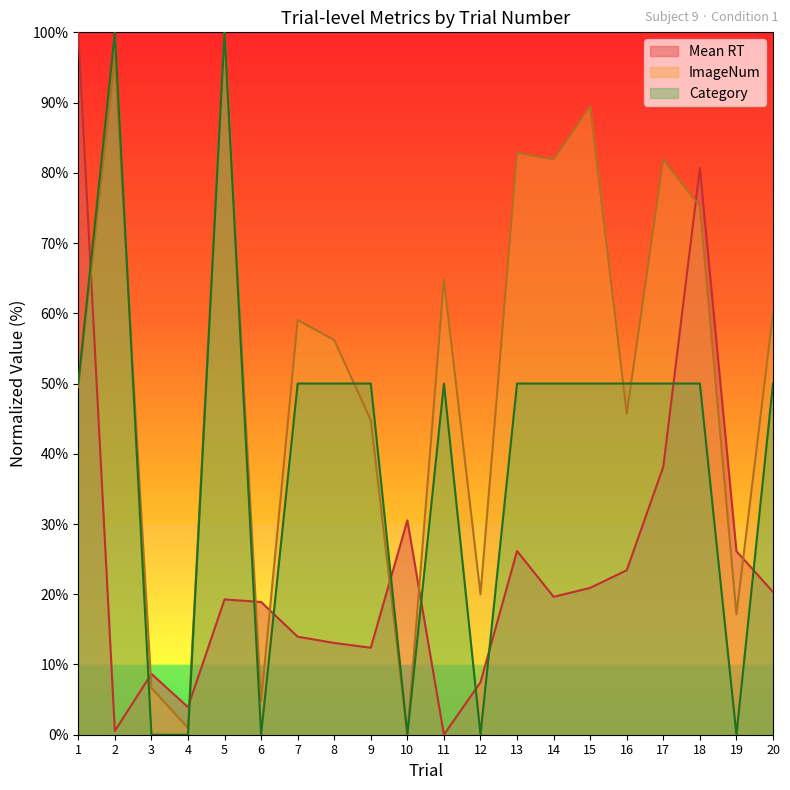

What is the average value of the ImageNum (norm) series?

51.9